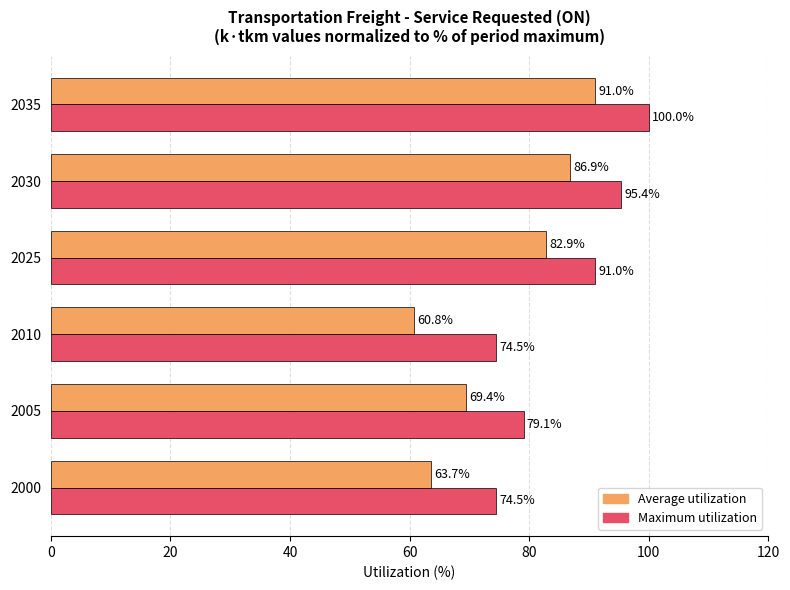

Which series has the largest range (max minus min)?

Average utilization